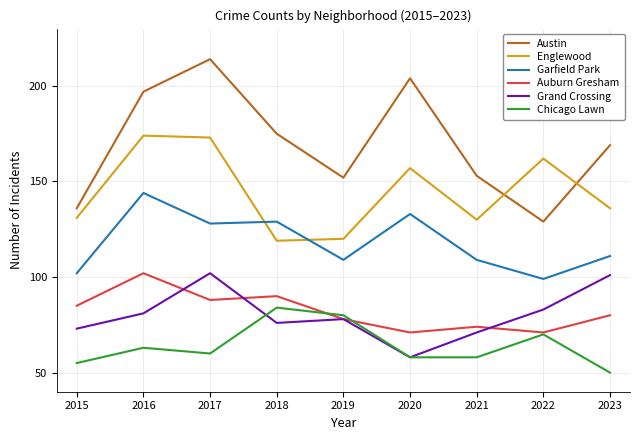

At how many categories does at least one series exceed 200?

2